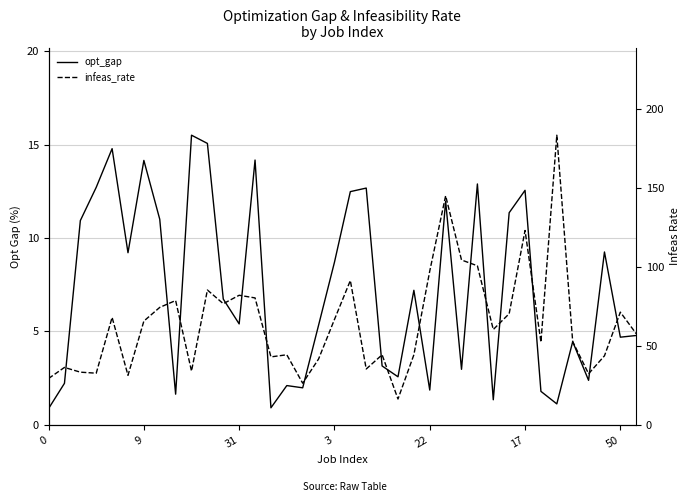

What are all the series names shown in the legend?

opt_gap, infeas_rate